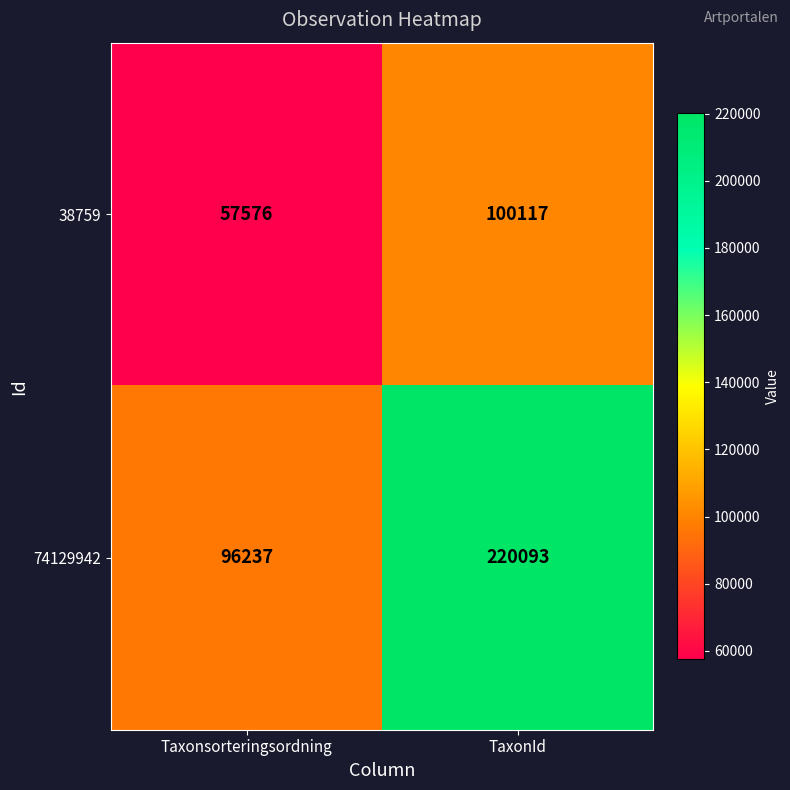

Count the number of data series in this chart.

2